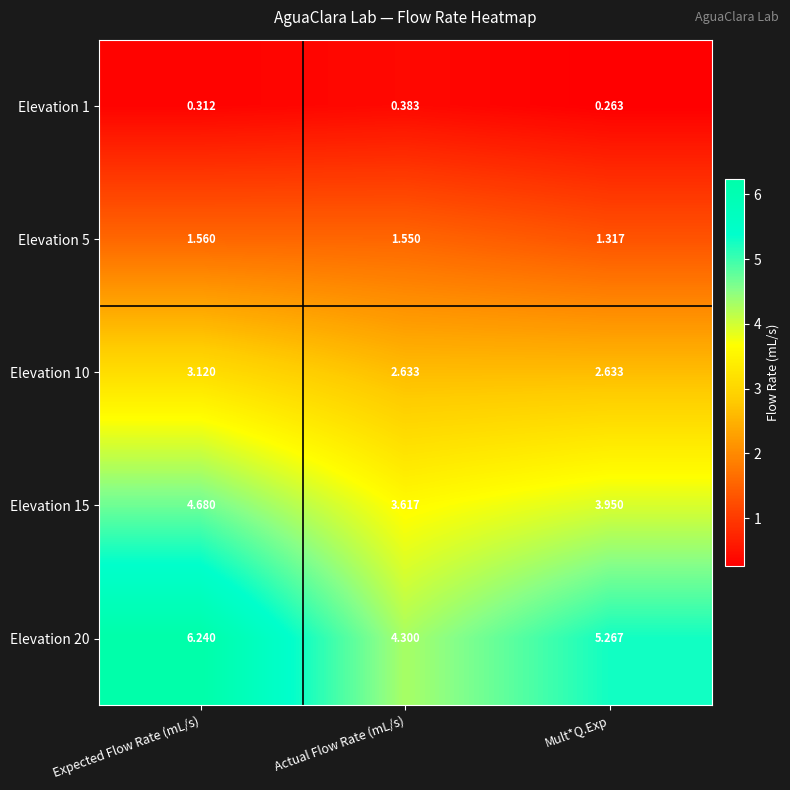

Which series has the largest range (max minus min)?

Elevation 20